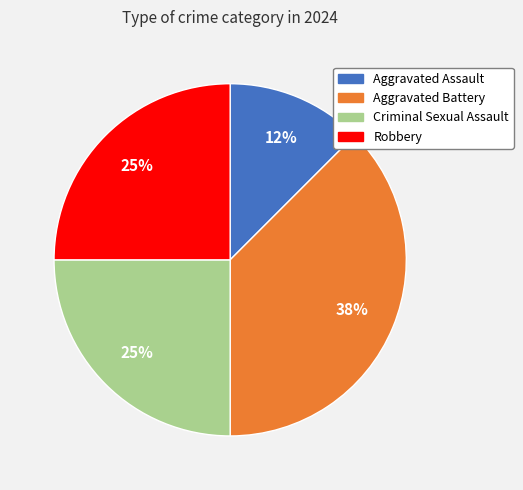

Is there a majority slice in this chart?

No